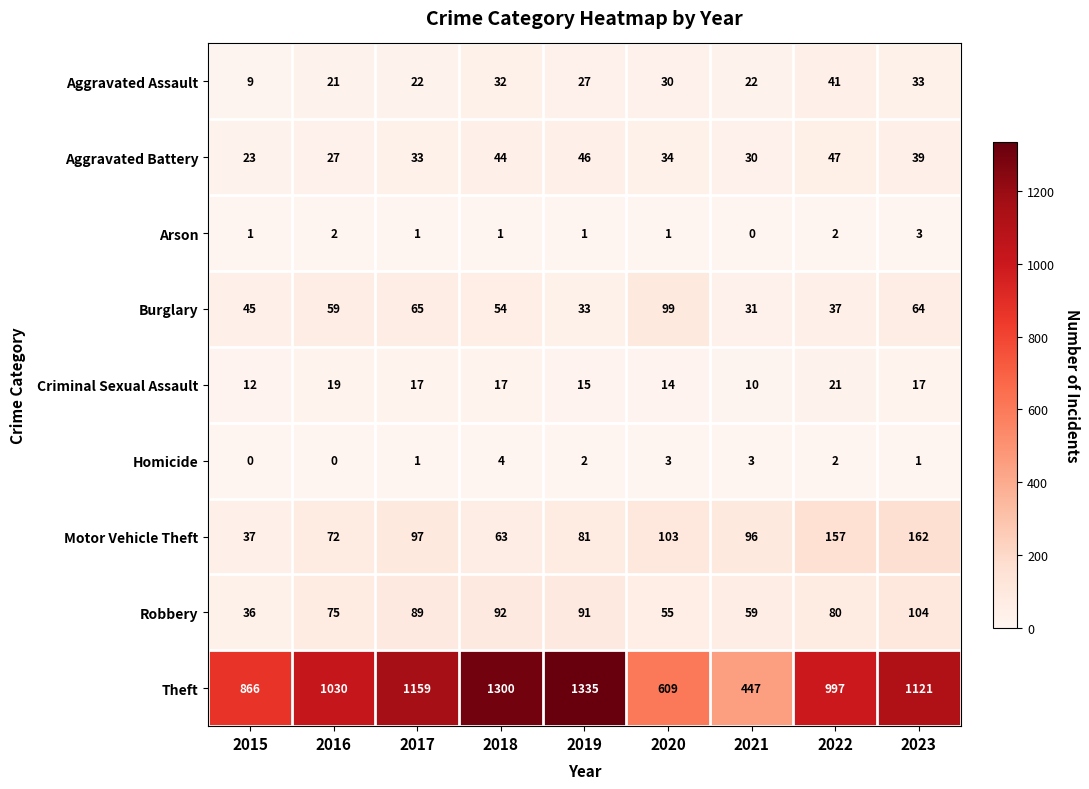

Which category has the lowest value in the Arson series?

2021